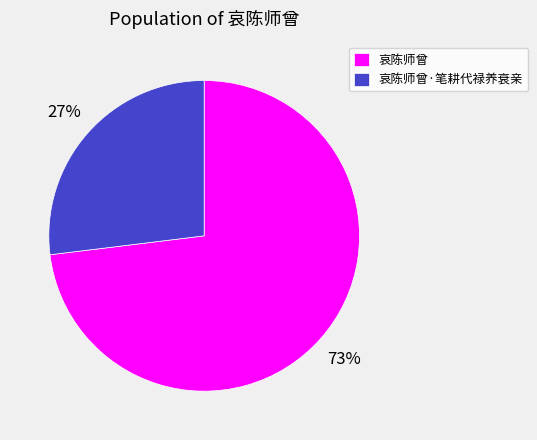

What is the largest slice in the pie chart?

哀陈师曾